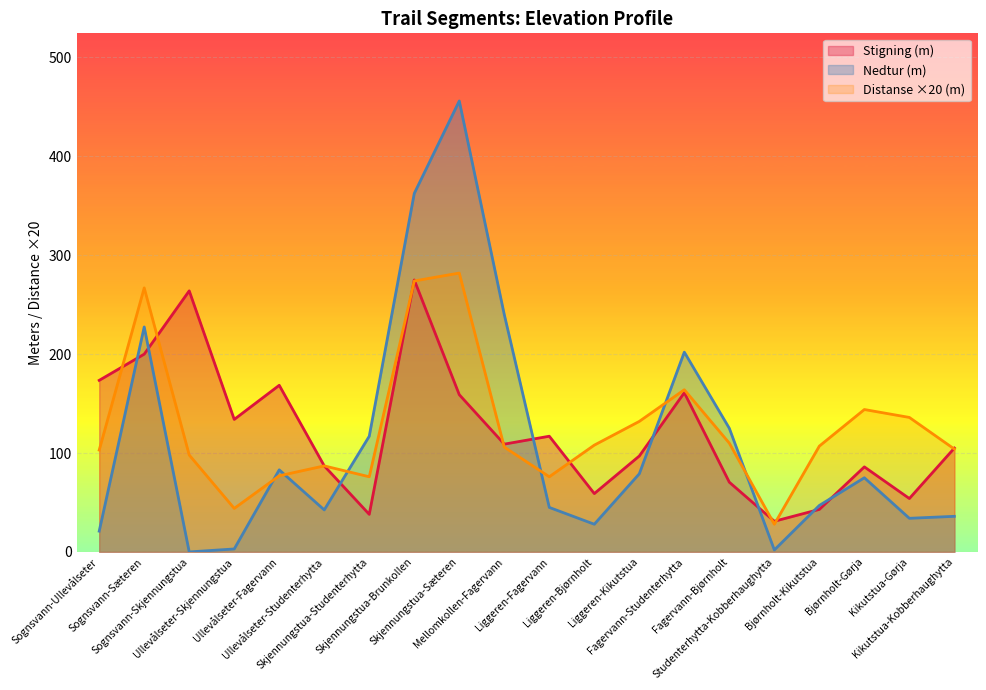

Between Liggeren-Fagervann and Liggeren-Kikutstua, which series saw the biggest shift?

Distanse ×20 (m)